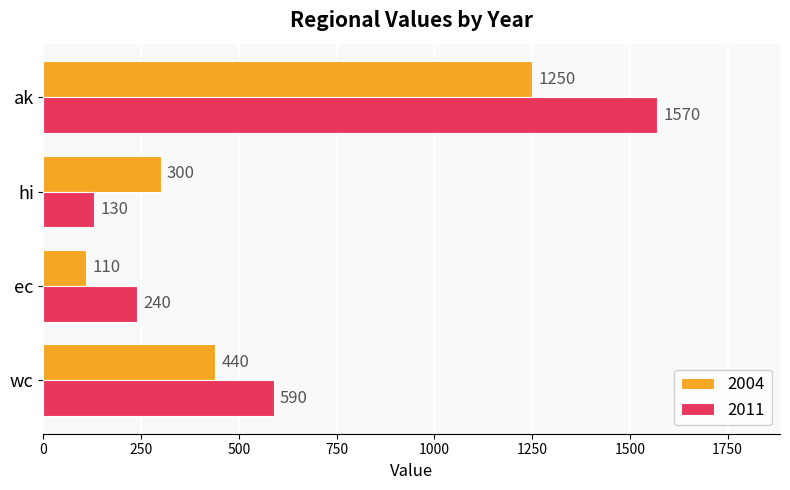

At which label is 2004 closest to 680?

wc